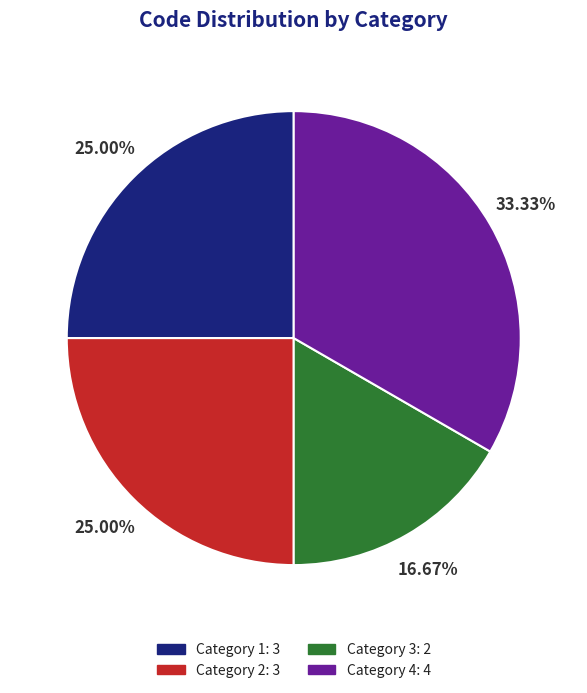

Do Category 2 and Category 3 together represent more than half of the pie?

No